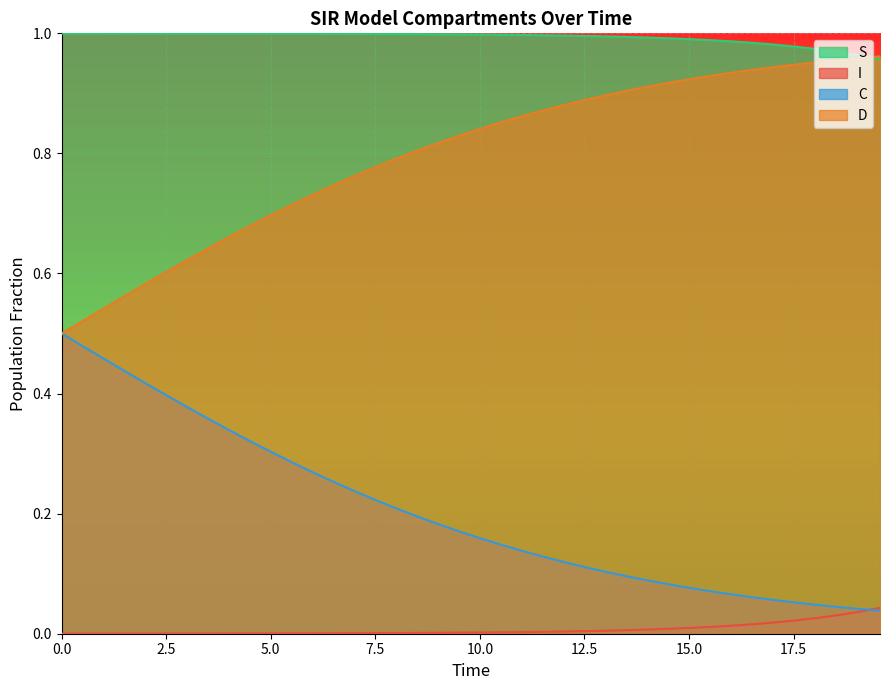

Which series has the largest total across all categories?

S